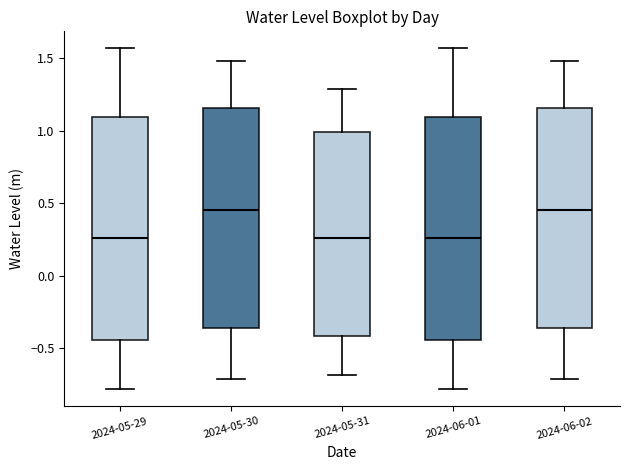

Reading left to right, read every box against the y-axis: the position of its median line, the range the box covers, and the ends of its whiskers. The values are not printed on the chart, so give them approximately, as read against the axis.

2024-05-29: median 0.25, box -0.45 to 1.10, whiskers -0.80 to 1.55
2024-05-30: median 0.45, box -0.35 to 1.15, whiskers -0.70 to 1.50
2024-05-31: median 0.25, box -0.40 to 1.00, whiskers -0.70 to 1.30
2024-06-01: median 0.25, box -0.45 to 1.10, whiskers -0.80 to 1.55
2024-06-02: median 0.45, box -0.35 to 1.15, whiskers -0.70 to 1.50